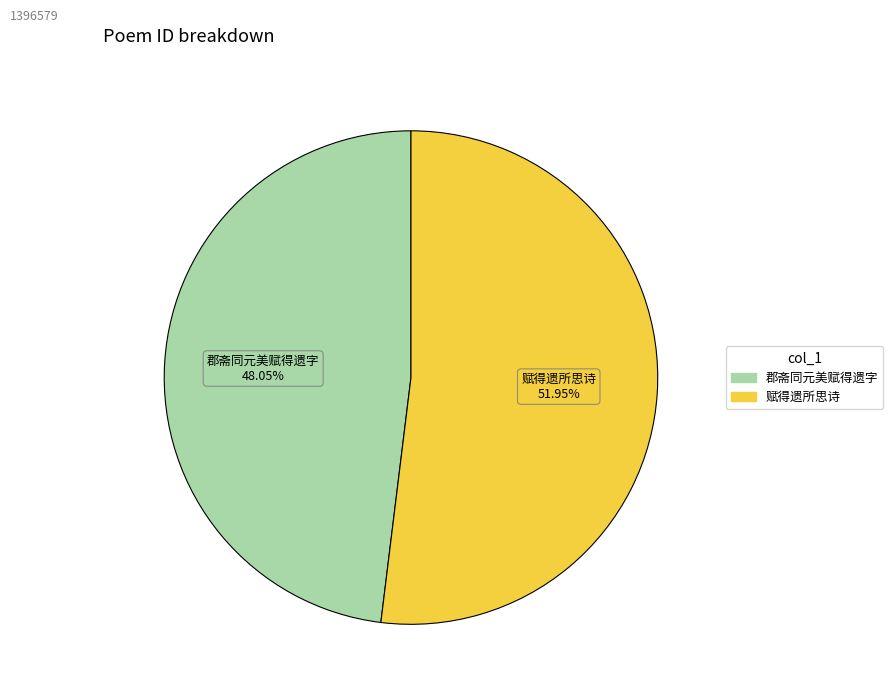

Does any single category account for the majority?

Yes